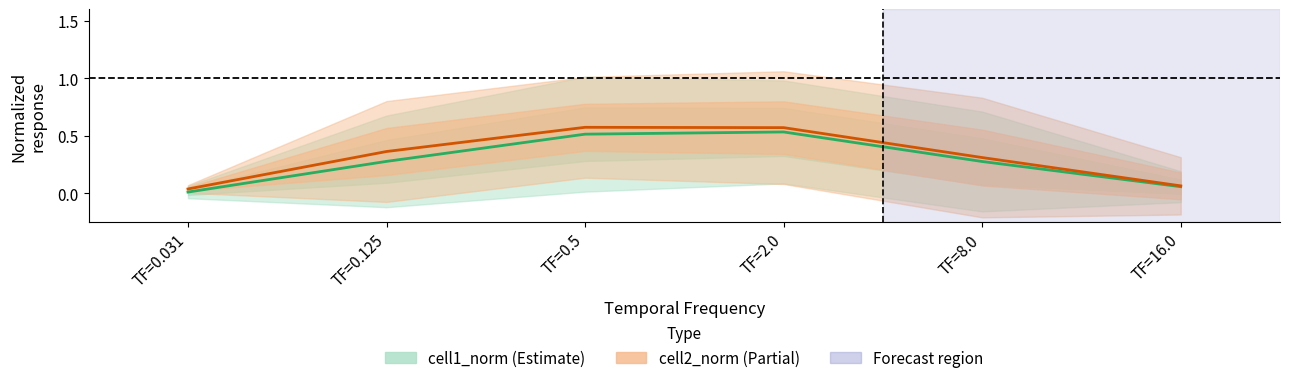

Where is the first local maximum for cell2_norm?

TF=0.5